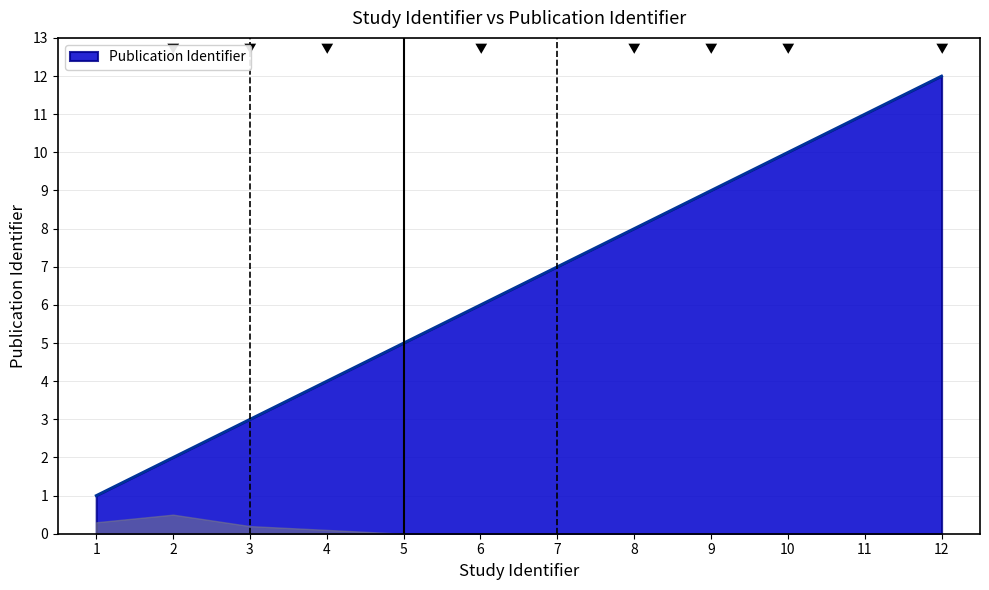

How many values are below 7?

6